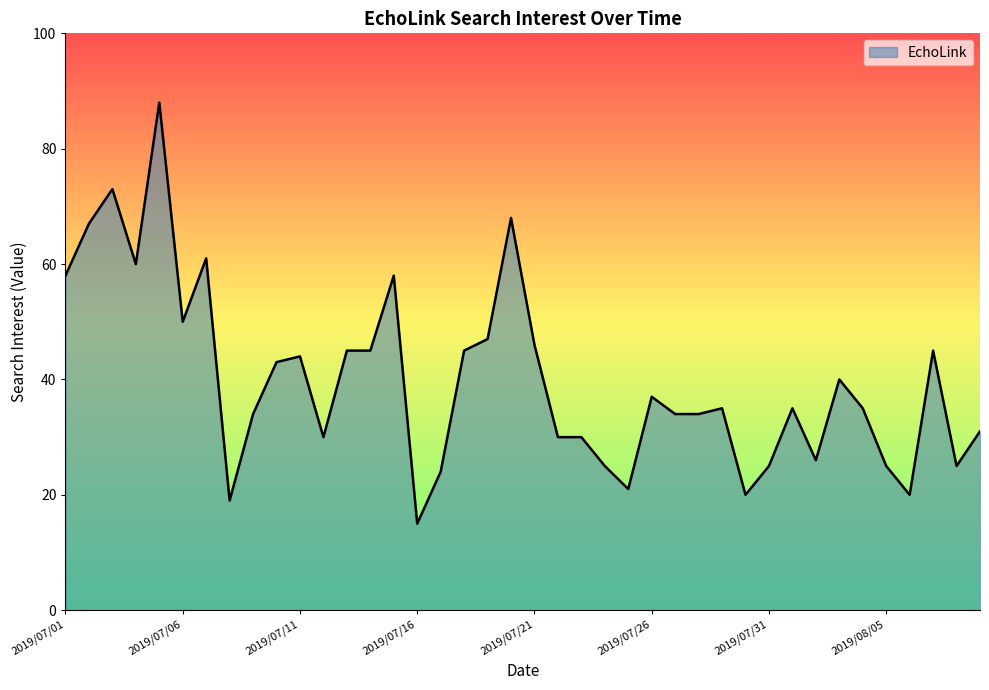

What is the minimum value shown in the chart?

15